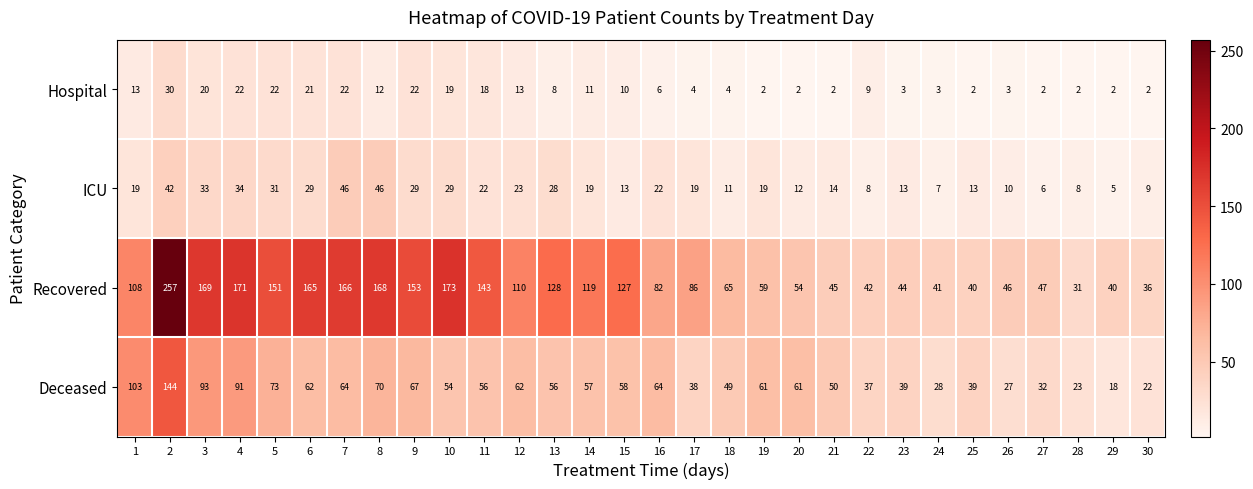

What is the sum of the ICU values at 10 and 9?

58